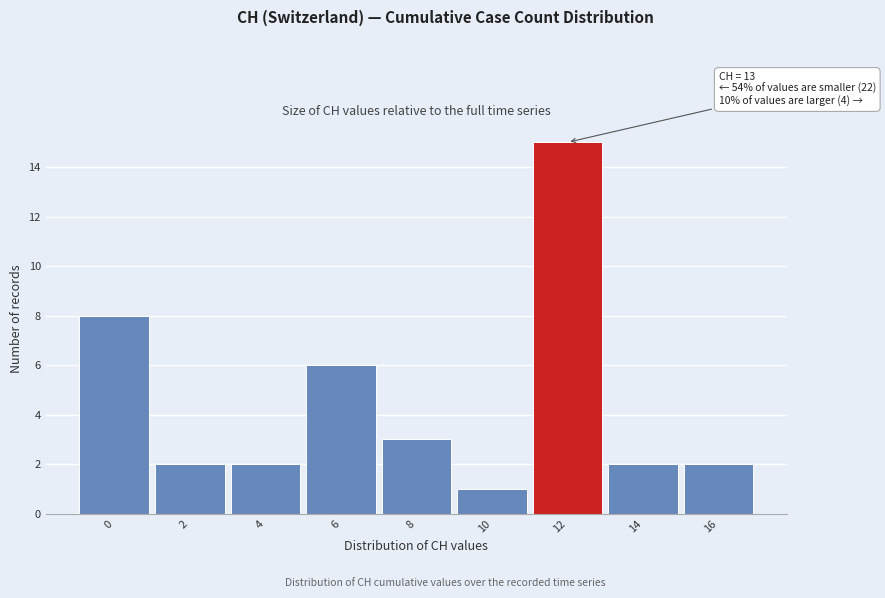

Reading left to right, what are all the values shown in this chart?

0=8	2=2	4=2	6=6	8=3	10=1	12=15	14=2	16=2